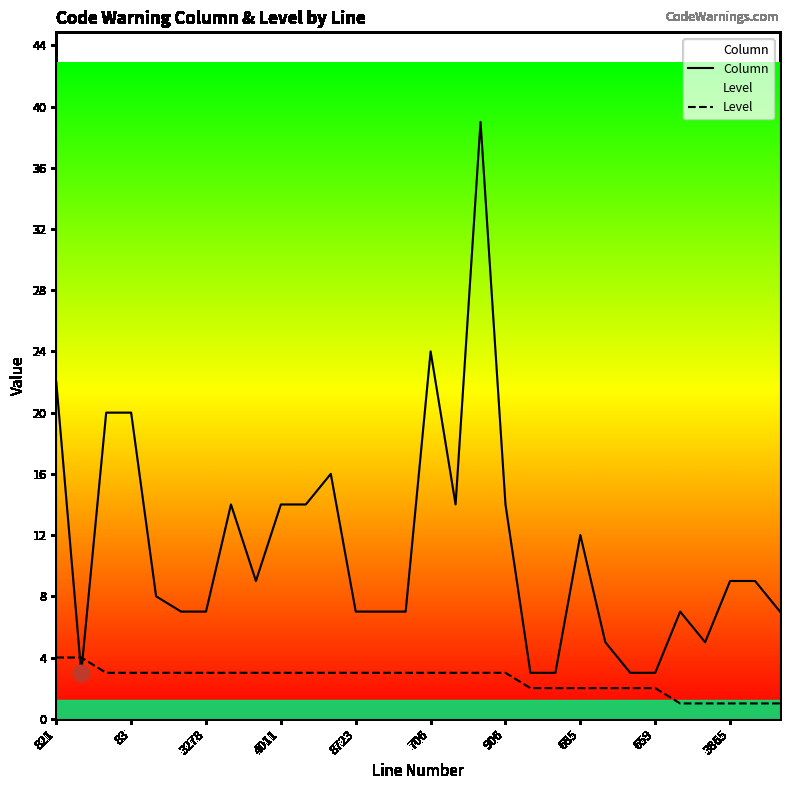

How many times do Level and Column cross each other?

2